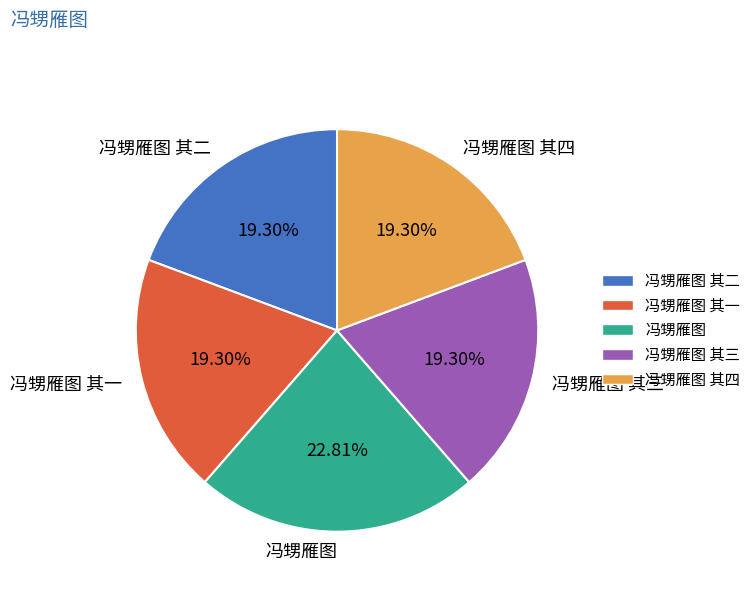

To the nearest percent, what is the average slice percentage?

20%